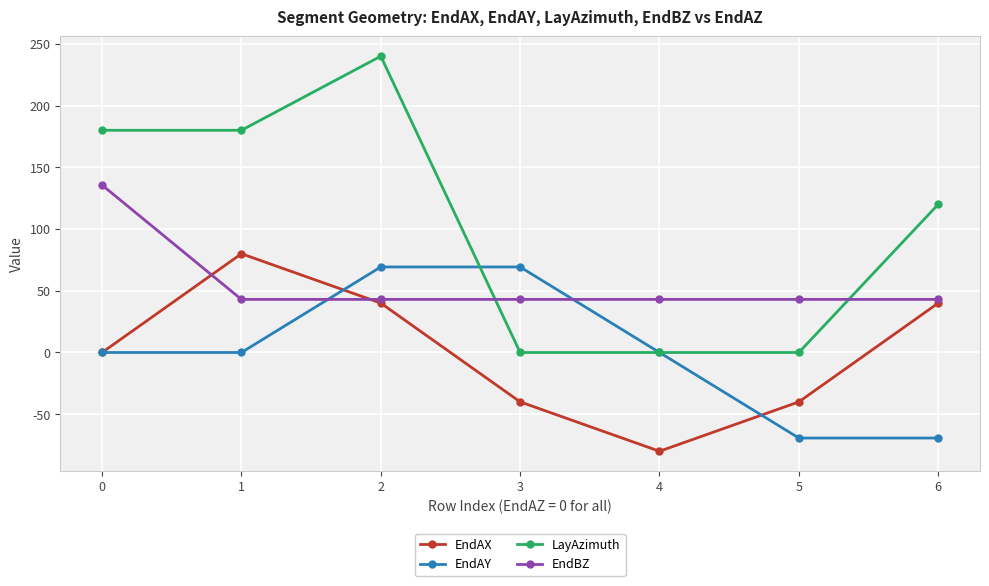

What is the greatest value displayed?

240.0